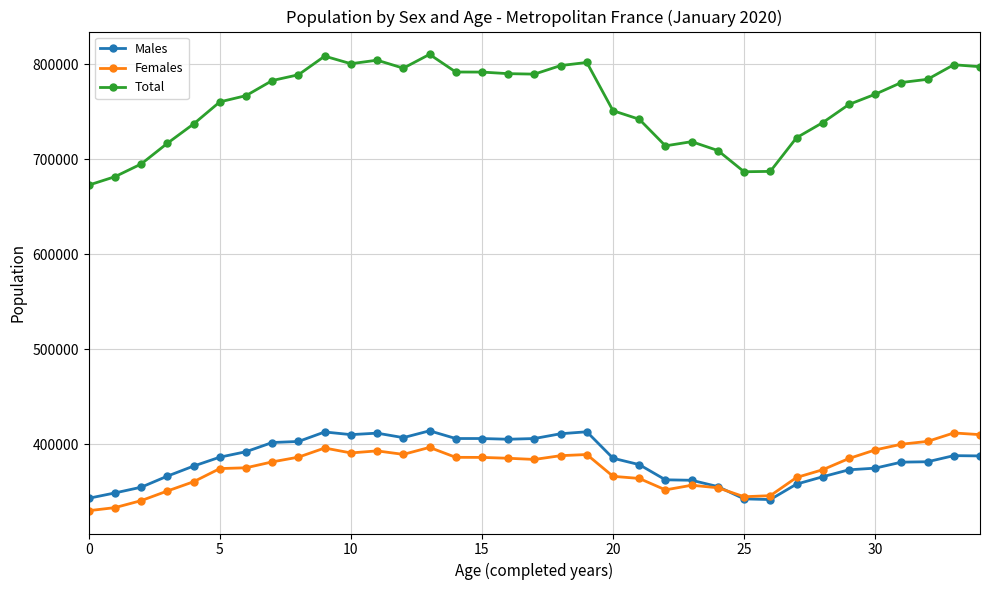

At how many categories does at least one series exceed 583929?

35